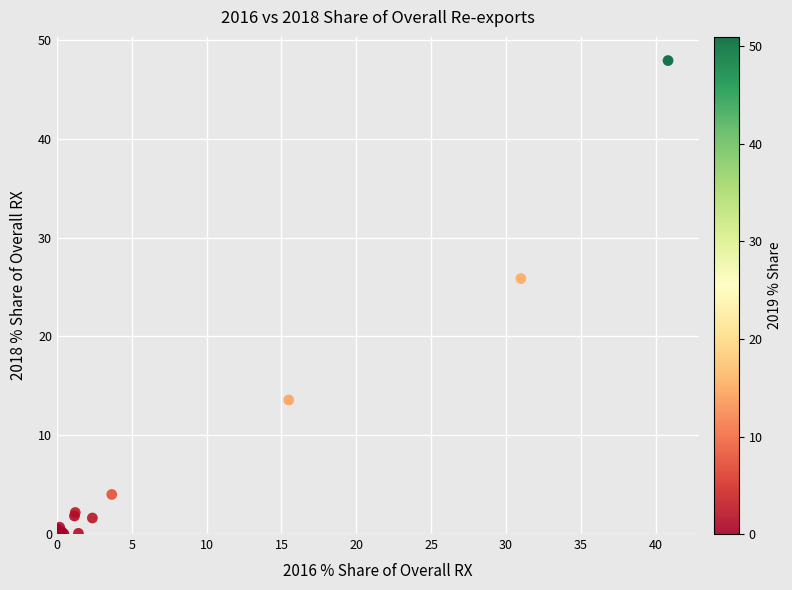

What Y value in the scatter plot is closest to 23?

25.8